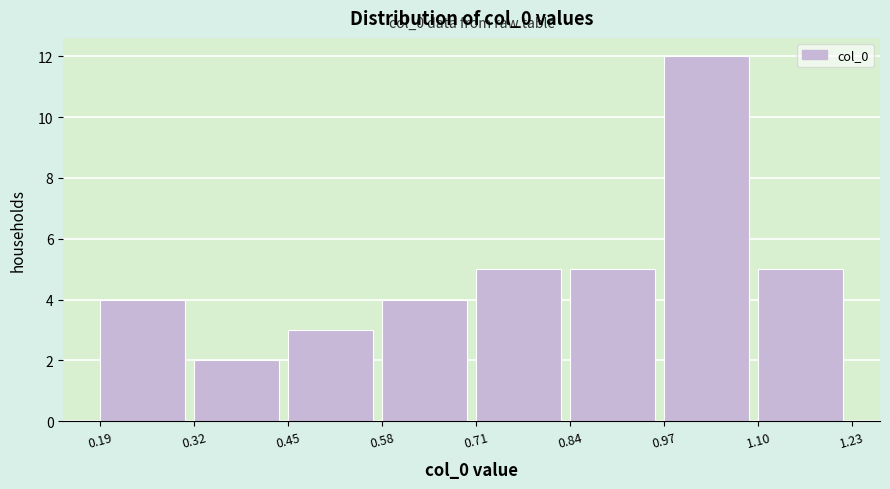

Which range on the x-axis has the tallest bar?

0.97 to 1.10